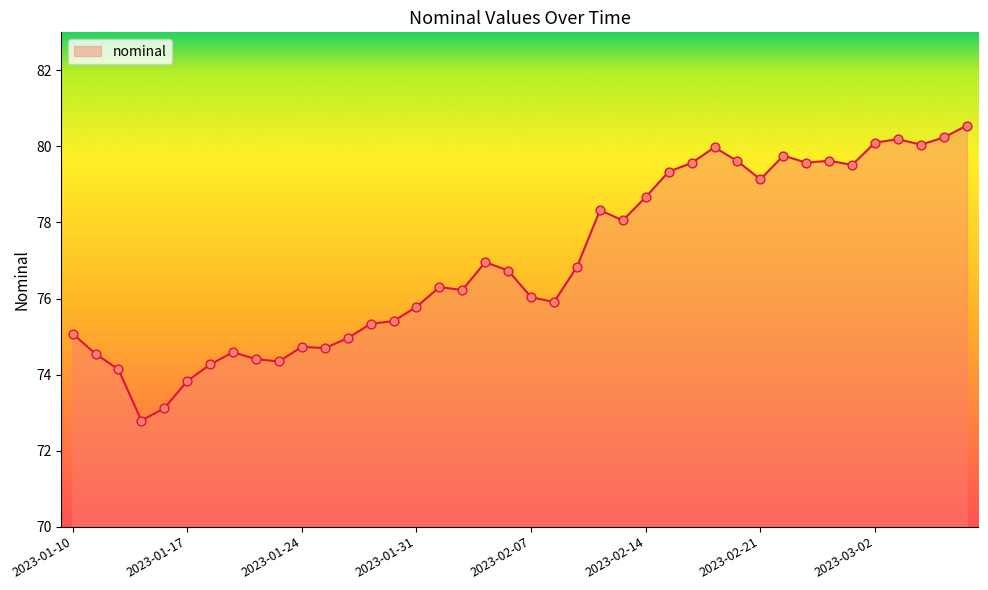

What is the smallest value displayed?

72.8